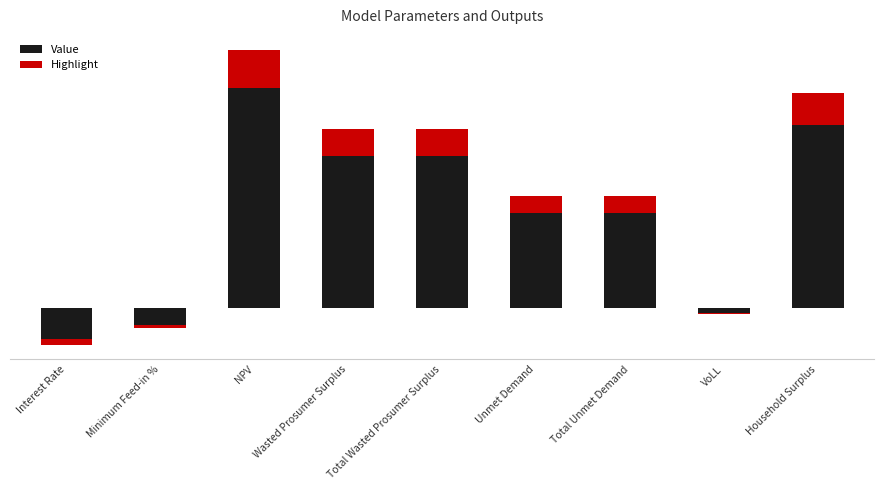

What is the difference between the maximum and minimum values in the Value series?

6.6